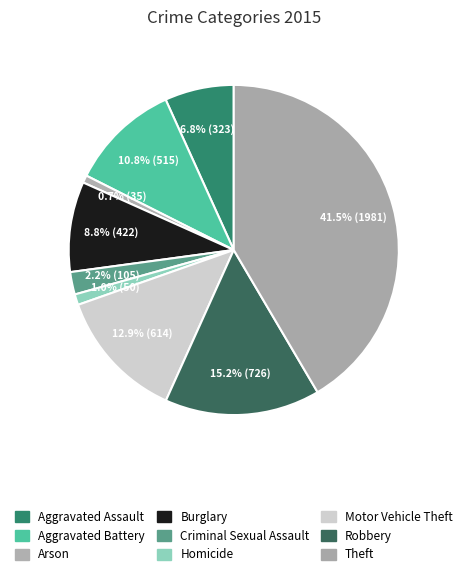

To the nearest percent, what percentage of the pie is Burglary?

9%